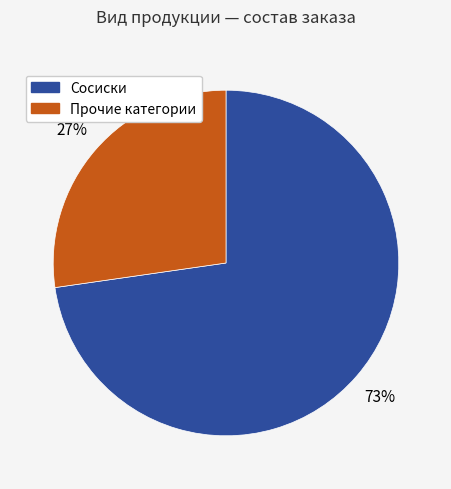

Is there any slice that represents more than half of the pie?

Yes